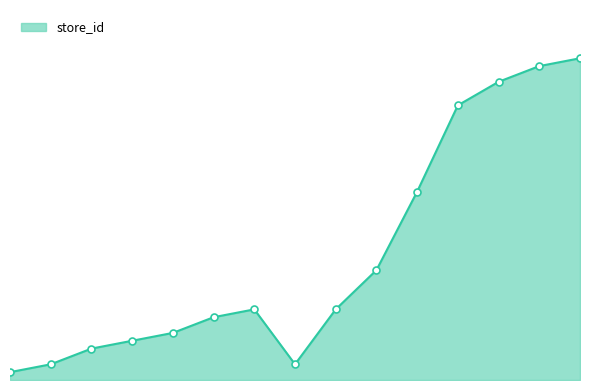

Reading left to right, extract all data points from this chart.

1	2	4	5	6	8	9	2	9	14	24	35	38	40	41